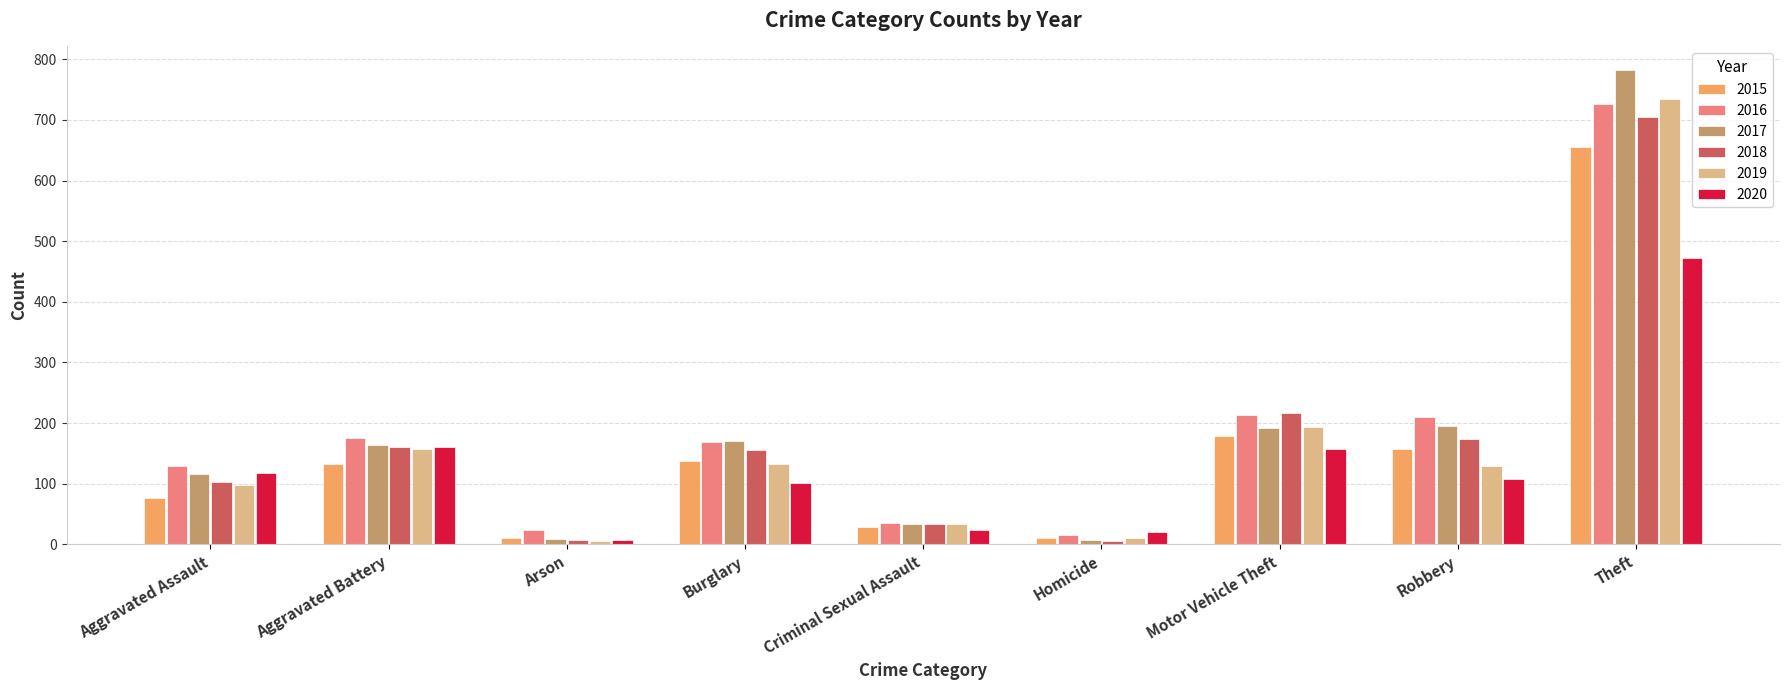

What is the maximum value for 2018?

705